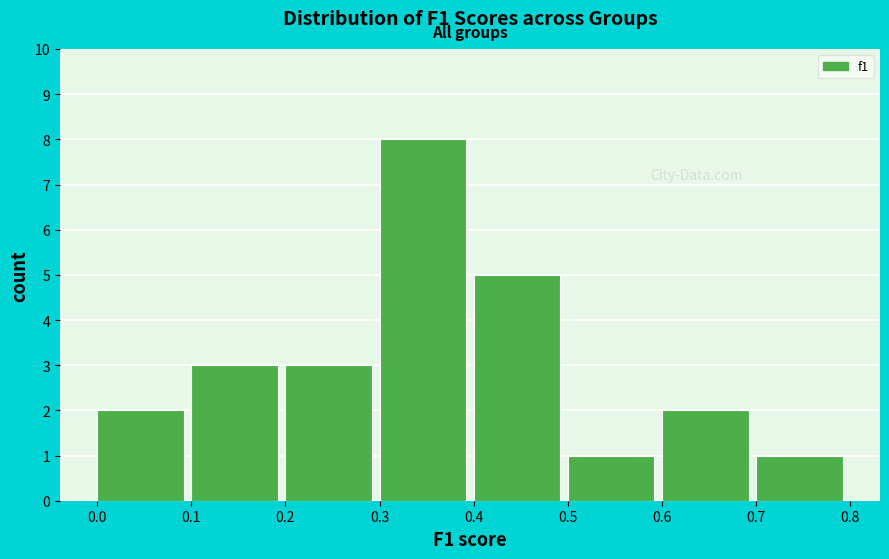

What is the height of the bar covering 0.2 to 0.3 on the x-axis? The values are not printed on the chart, so give them approximately, as read against the axis.

3